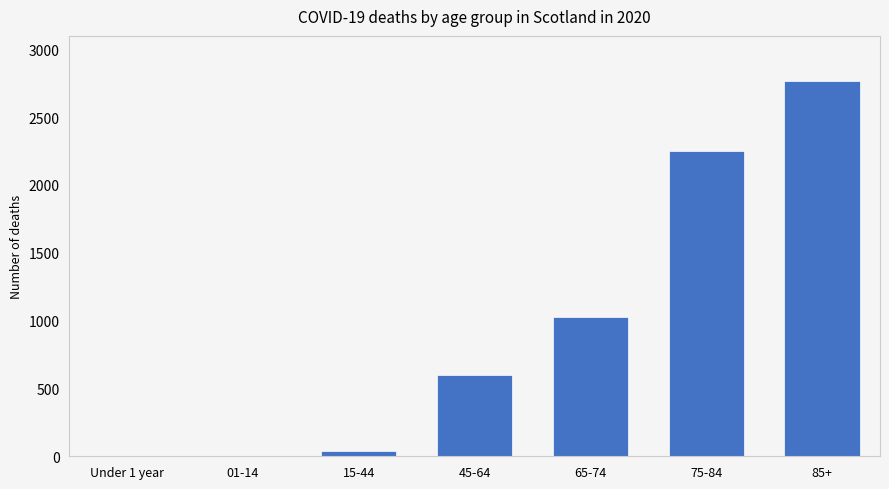

What is the maximum value shown in the chart?

2767